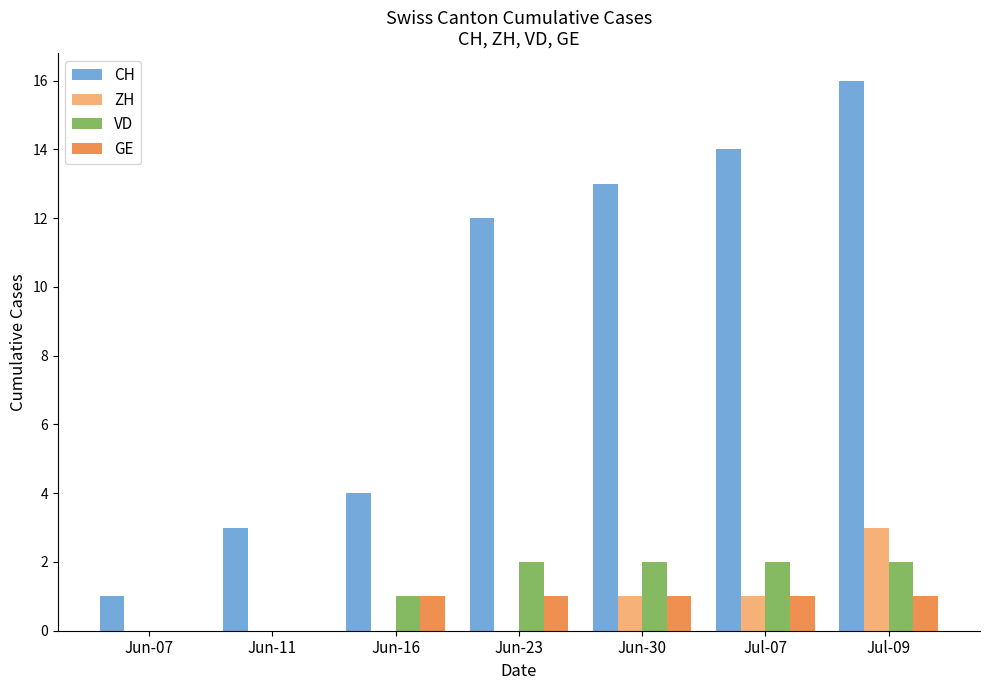

What is the sum of the GE values at Jul-09 and Jun-11?

1